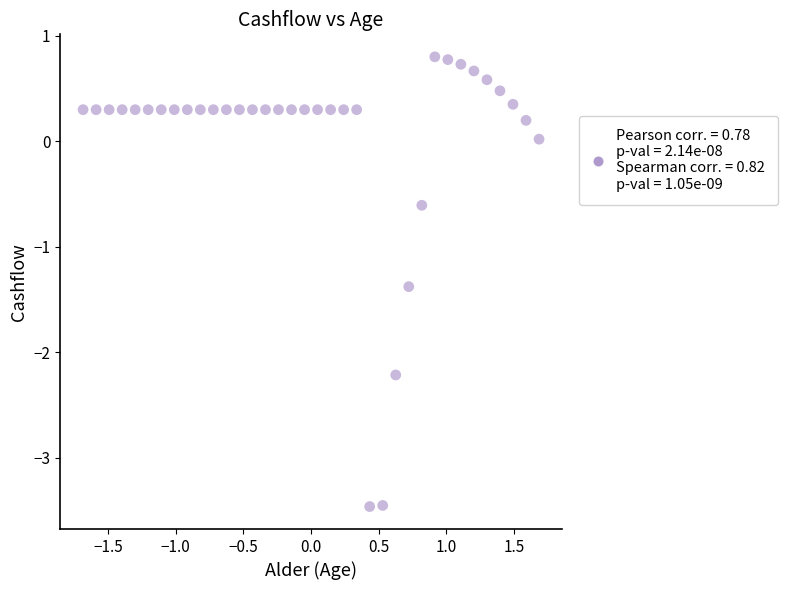

What is the range of X values (max minus min)?

3.4